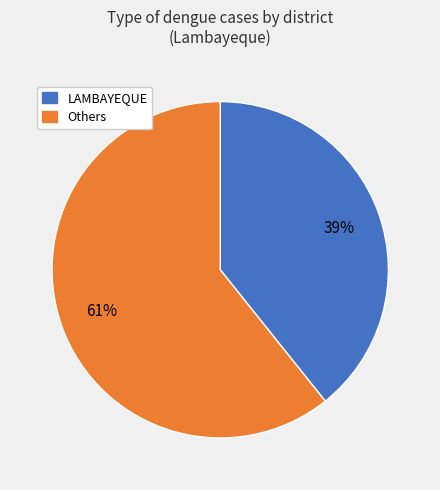

Is there a majority slice in this chart?

Yes